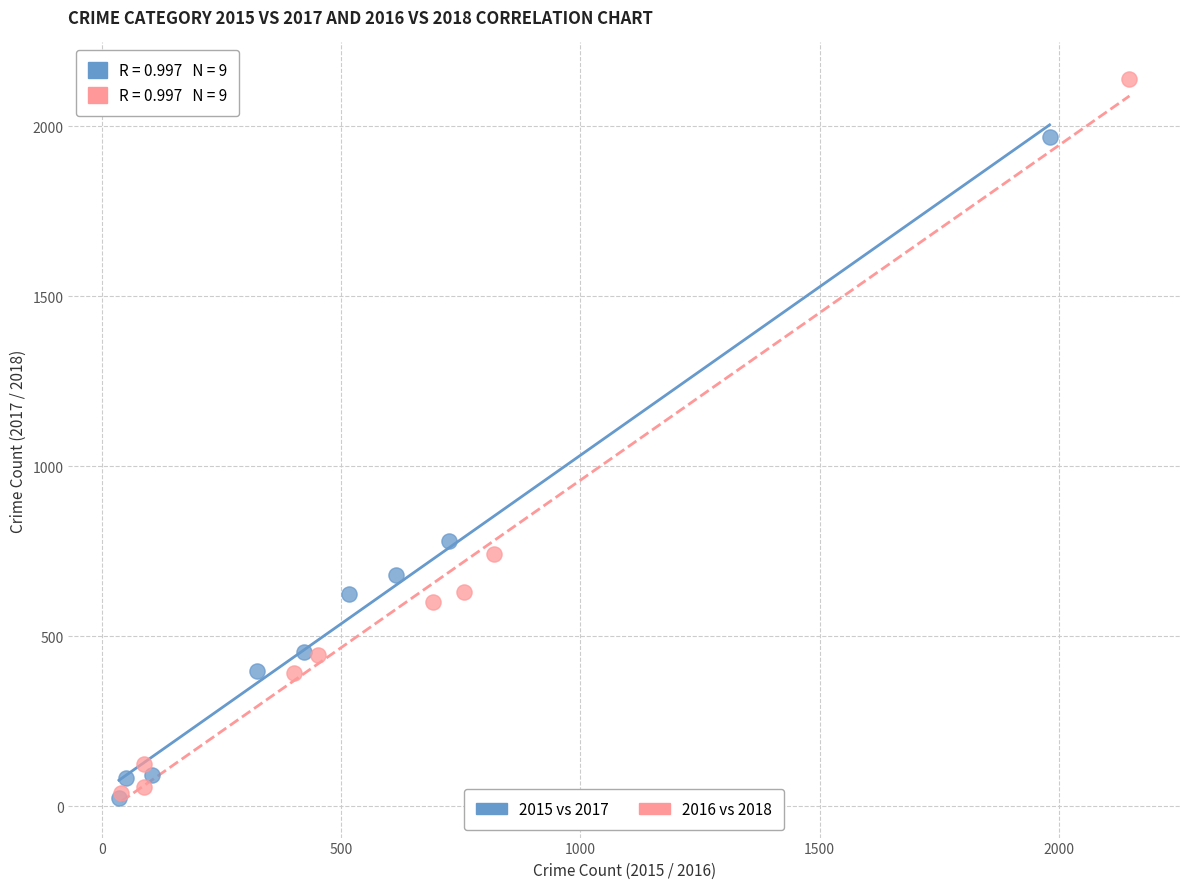

Which series reaches the maximum Y coordinate?

2016 vs 2018